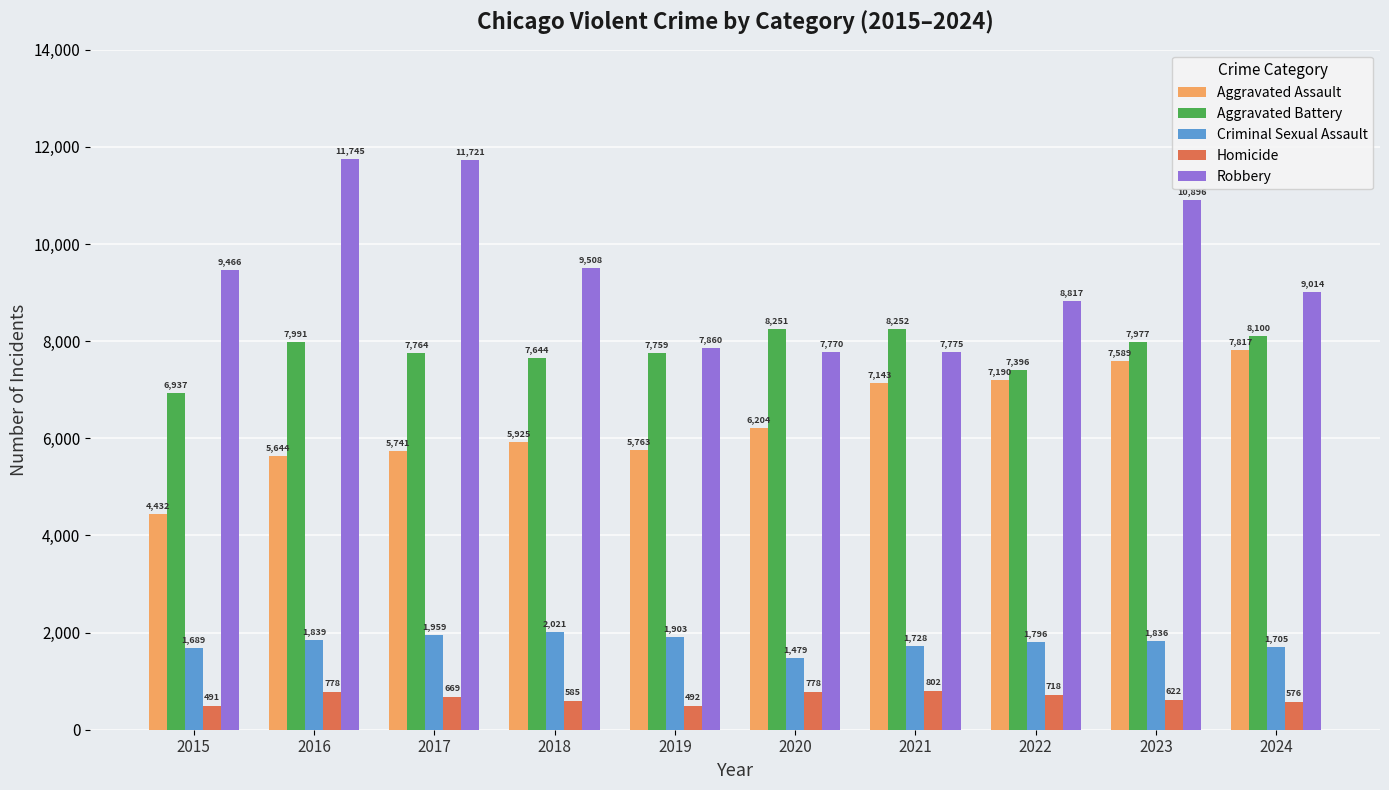

Are the bars horizontal?

No